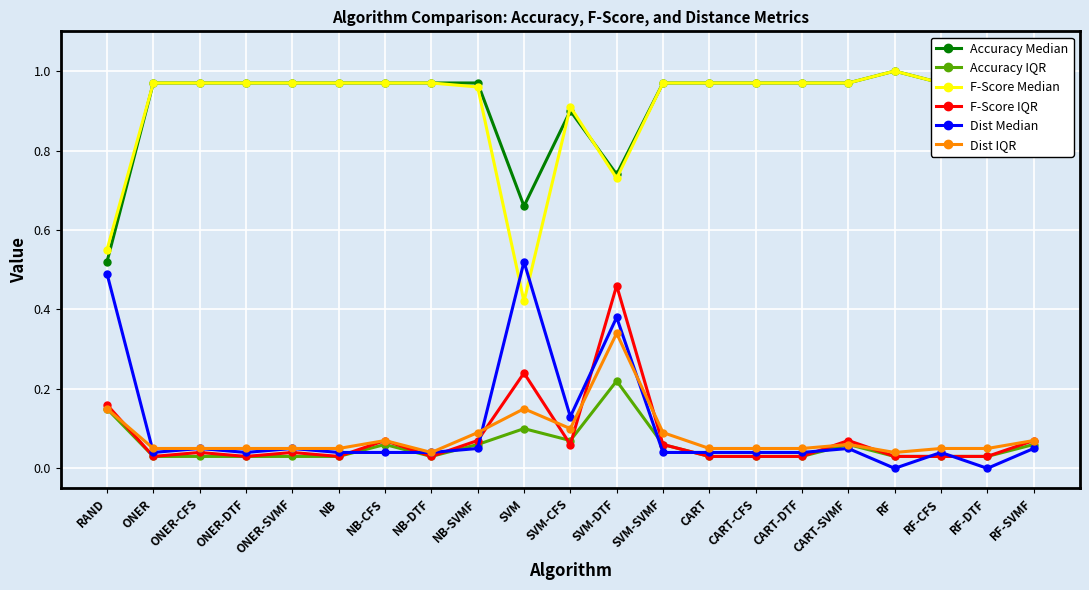

What position from the right is CART-SVMF?

5